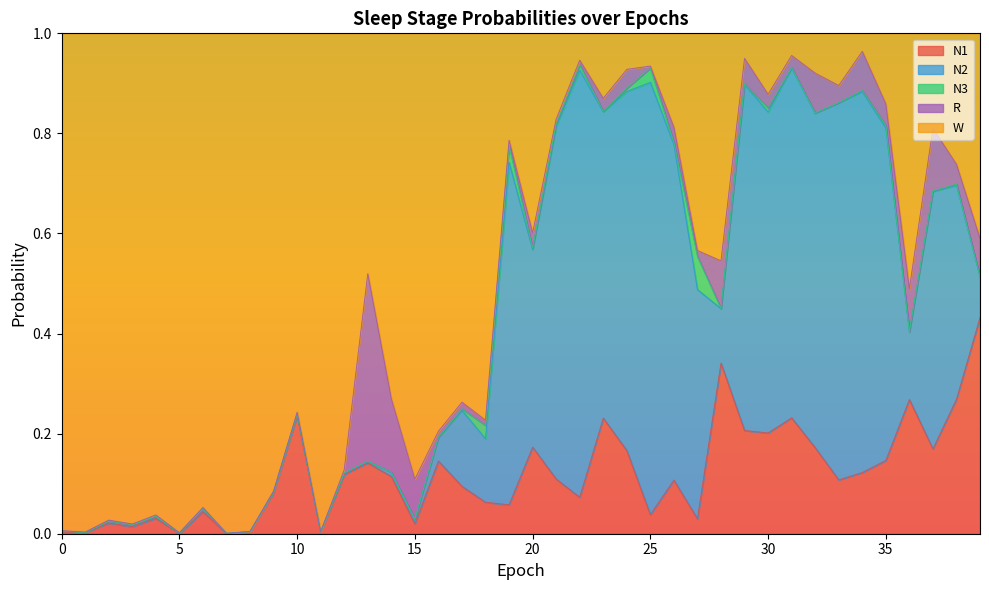

What is the maximum value shown in the chart?

1.0